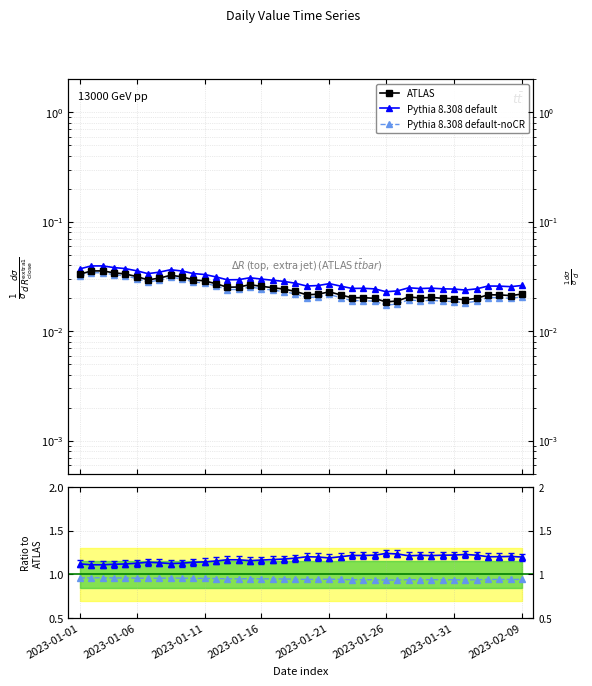

Is it true that Pythia 8.308 default equals 1.2 at 29?

True